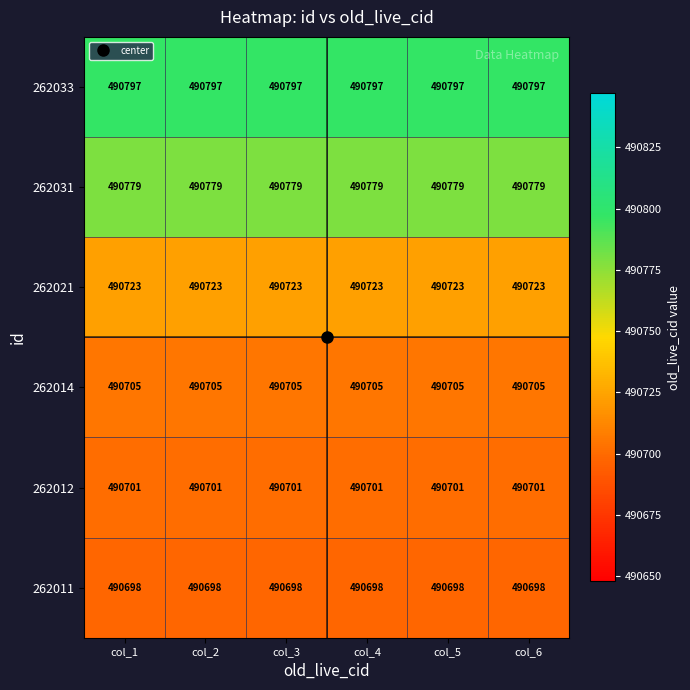

What is the total value across all series at col_2?

2944403